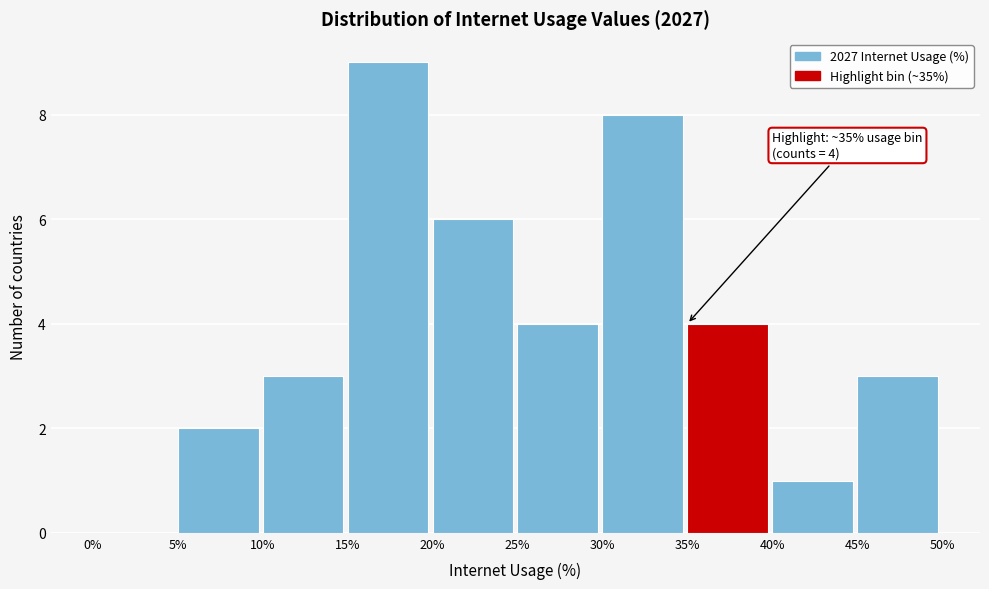

Over which range of the x-axis is the bar tallest?

15% to 20%